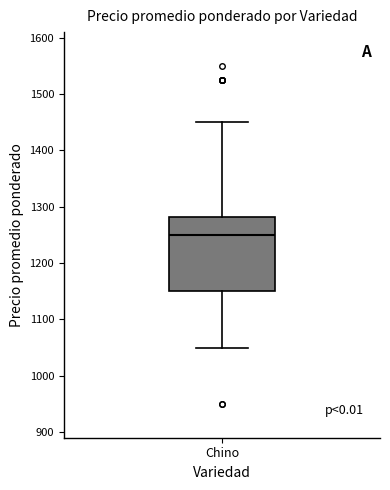

Where does the lower whisker of the box for Chino end on the y-axis? The values are not printed on the chart, so give them approximately, as read against the axis.

1050